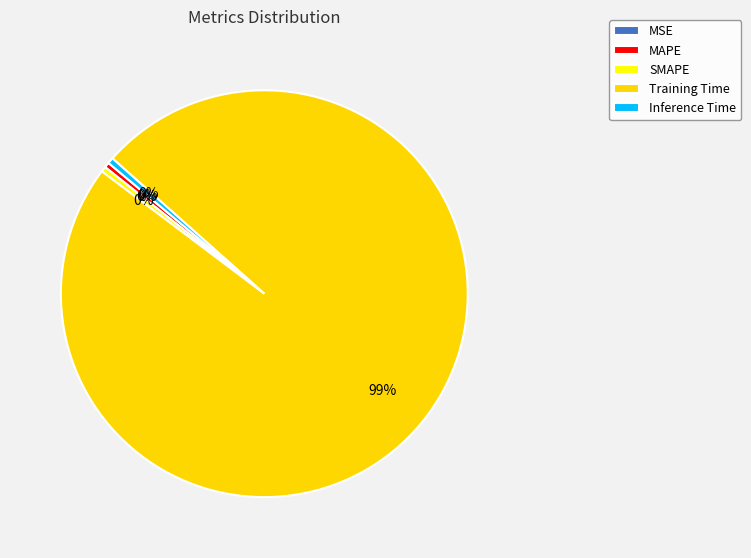

True or false: Inference Time accounts for 1% of the total.

False